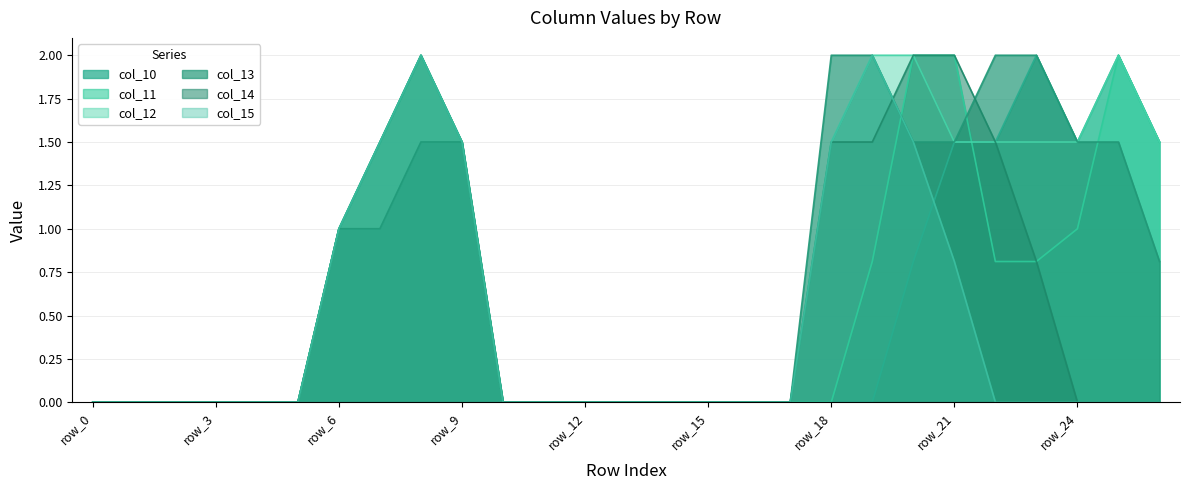

Rank the categories by col_13 value from lowest to highest.

row_0, row_1, row_2, row_3, row_4, row_5, row_10, row_11, row_12, row_13, row_14, row_15, row_16, row_17, row_26, row_6, row_7, row_8, row_9, row_20, row_21, row_24, row_25, row_18, row_19, row_22, row_23